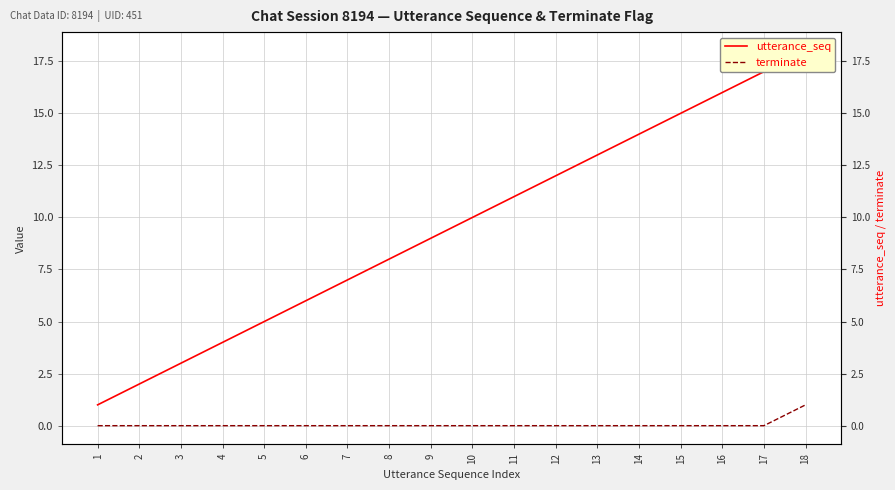

How many data points in utterance_seq are less than 10?

9